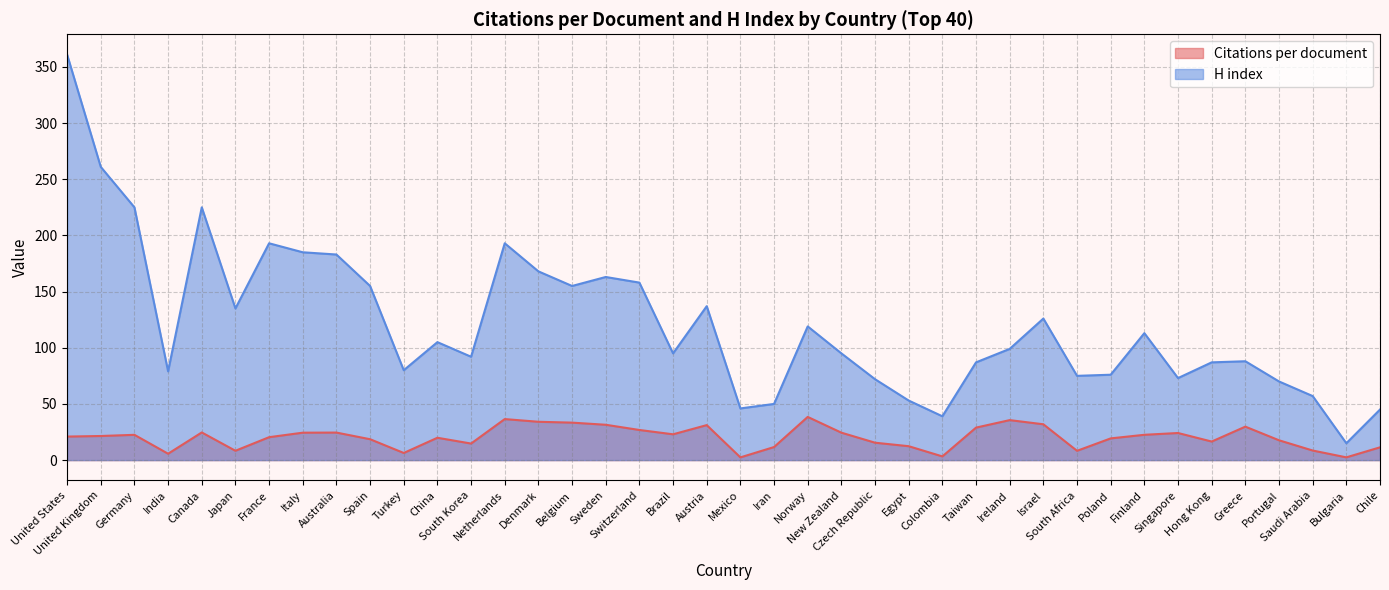

Which series has the widest spread of values?

H index